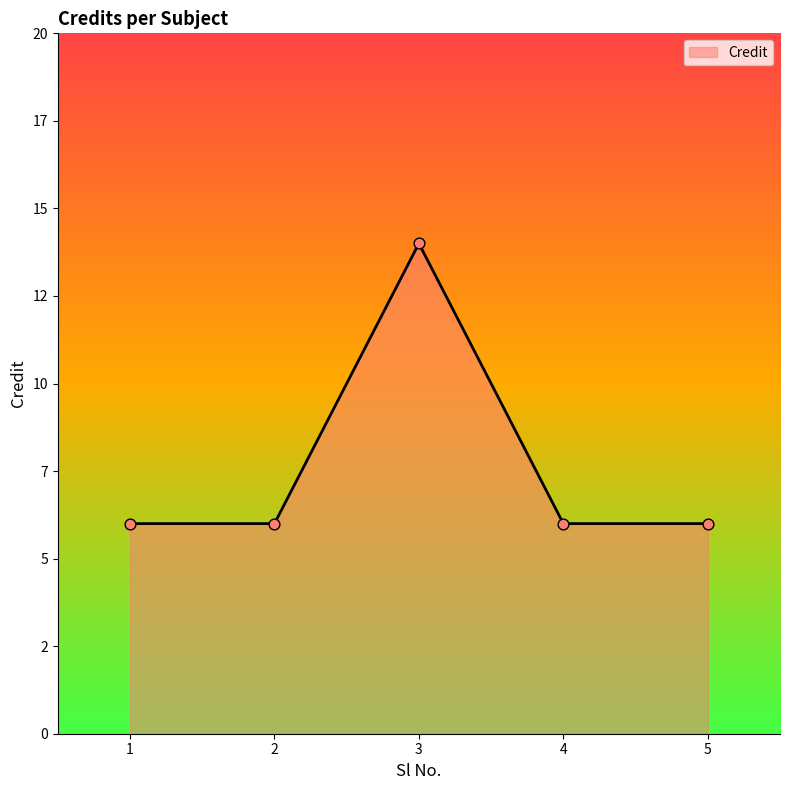

Approximately how many times larger is the value at 4 compared to 2?

1.0